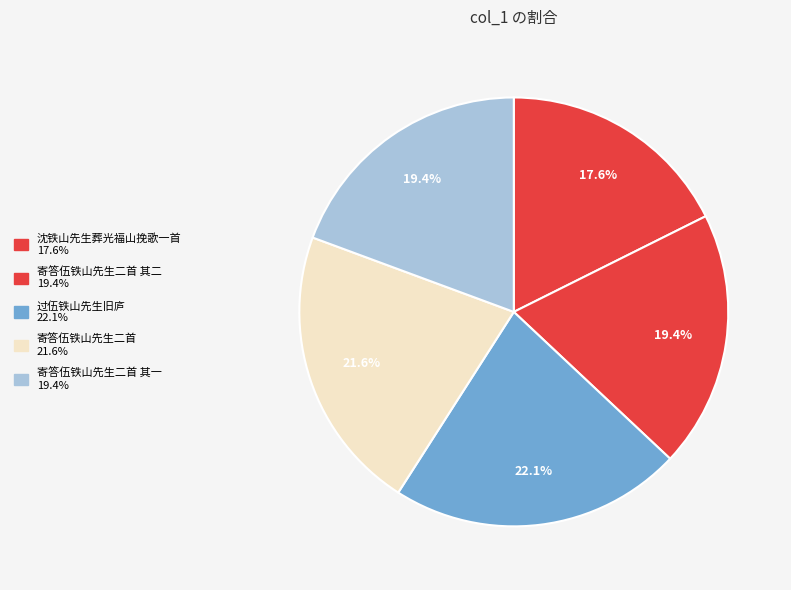

How many segments does this pie chart have?

5